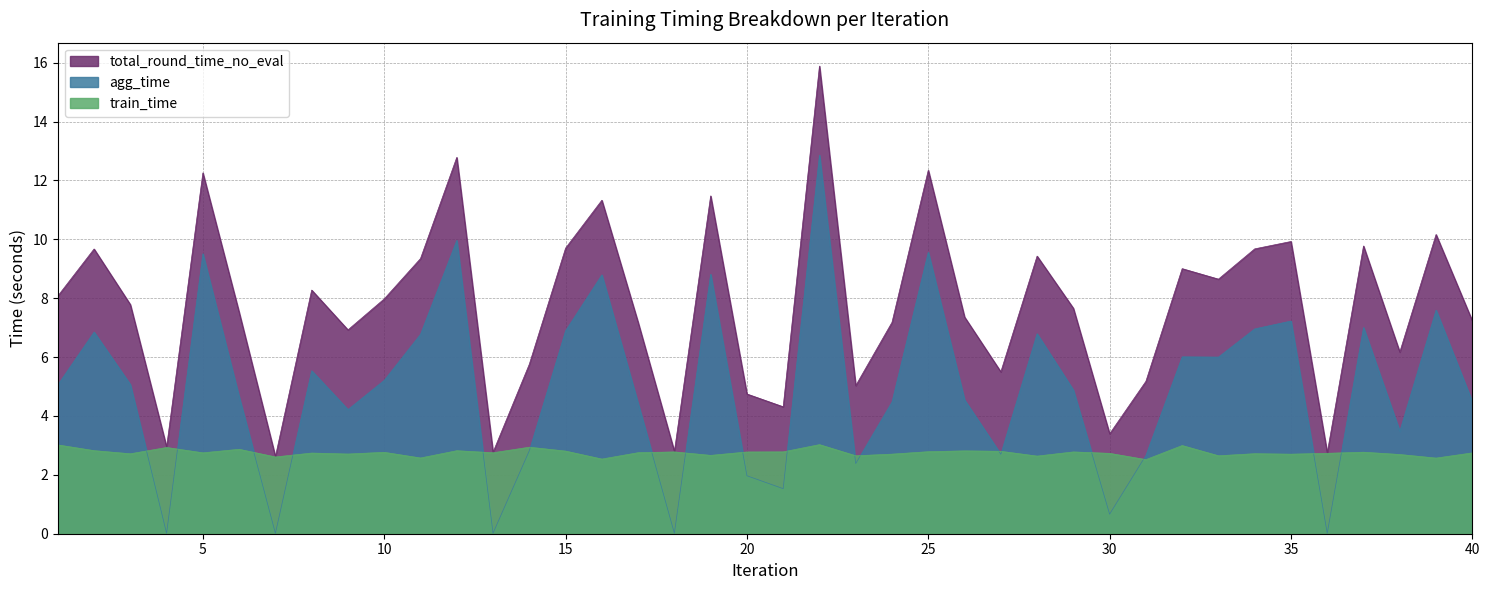

Reading right to left, list all the values displayed in this chart.

agg_time: 40=4.5	39=7.6	38=3.5	37=7.0	36=0.0	35=7.2	34=7.0	33=6.0	32=6.0	31=2.7	30=0.7	29=4.9	28=6.8	27=2.7	26=4.5	25=9.6	24=4.5	23=2.4	22=12.9	21=1.5	20=2.0	19=8.8	18=0.0	17=4.4	16=8.8	15=6.9	14=2.8	13=0.0	12=10.0	11=6.8	10=5.2	9=4.2	8=5.5	7=0.0	6=4.6	5=9.5	4=0.0	3=5.1	2=6.8	1=5.1
train_time: 40=2.7	39=2.6	38=2.7	37=2.8	36=2.7	35=2.7	34=2.7	33=2.6	32=3.0	31=2.5	30=2.7	29=2.8	28=2.6	27=2.8	26=2.8	25=2.8	24=2.7	23=2.6	22=3.0	21=2.8	20=2.8	19=2.7	18=2.8	17=2.8	16=2.5	15=2.8	14=2.9	13=2.8	12=2.8	11=2.6	10=2.8	9=2.7	8=2.7	7=2.6	6=2.9	5=2.7	4=2.9	3=2.7	2=2.8	1=3.0
total_round_time_no_eval: 40=7.2	39=10.2	38=6.2	37=9.8	36=2.7	35=9.9	34=9.7	33=8.6	32=9.0	31=5.2	30=3.4	29=7.7	28=9.4	27=5.5	26=7.4	25=12.3	24=7.2	23=5.0	22=15.9	21=4.3	20=4.7	19=11.5	18=2.8	17=7.2	16=11.3	15=9.7	14=5.8	13=2.8	12=12.8	11=9.3	10=8.0	9=6.9	8=8.3	7=2.6	6=7.5	5=12.3	4=2.9	3=7.8	2=9.7	1=8.1